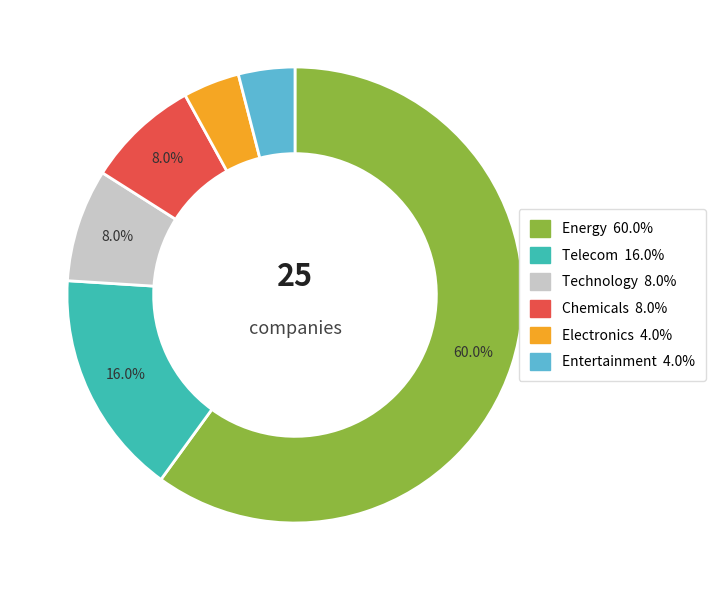

What percentage is the Energy slice, to the nearest percent?

60%